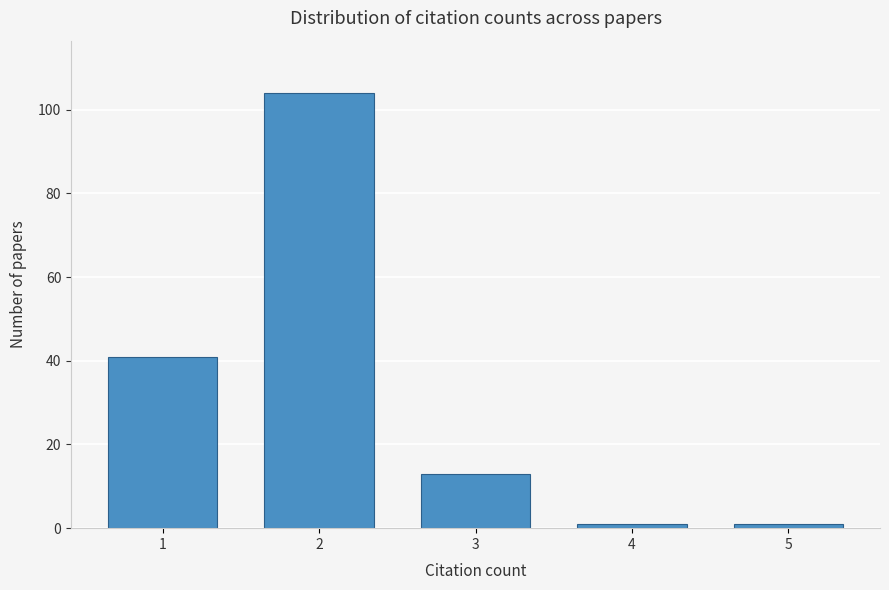

Reading left to right, what are all the values shown in this chart?

41	104	13	1	1